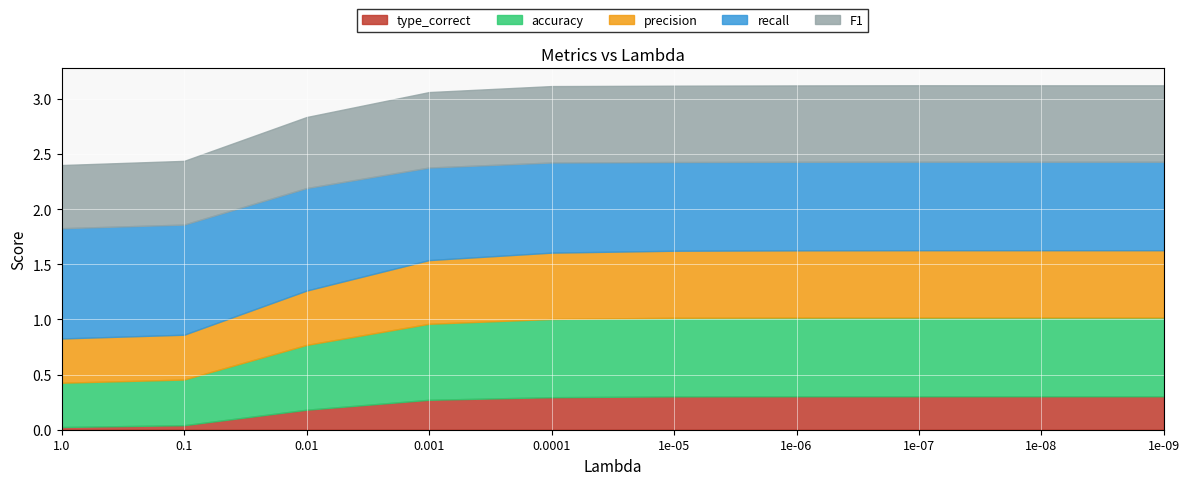

True or false: F1 and type_correct intersect in this chart.

False